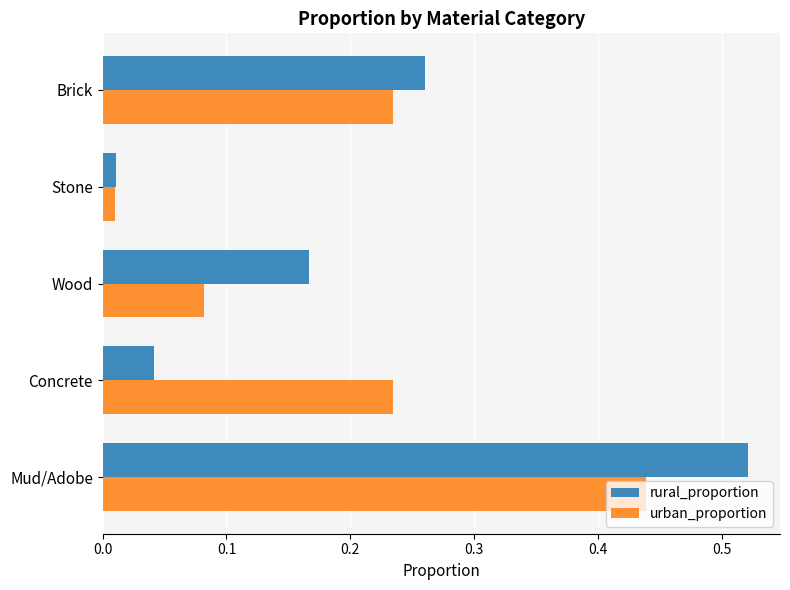

Is the value of urban_proportion at Mud/Adobe greater than the value of rural_proportion at Mud/Adobe?

No